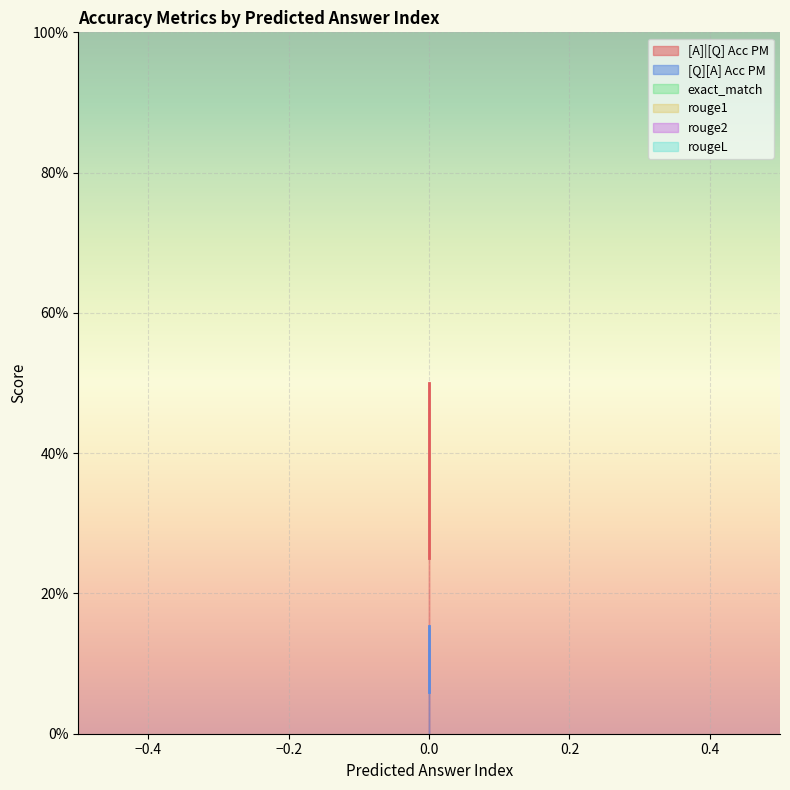

Which series has the largest total across all categories?

[A]|[Q] Acc PM